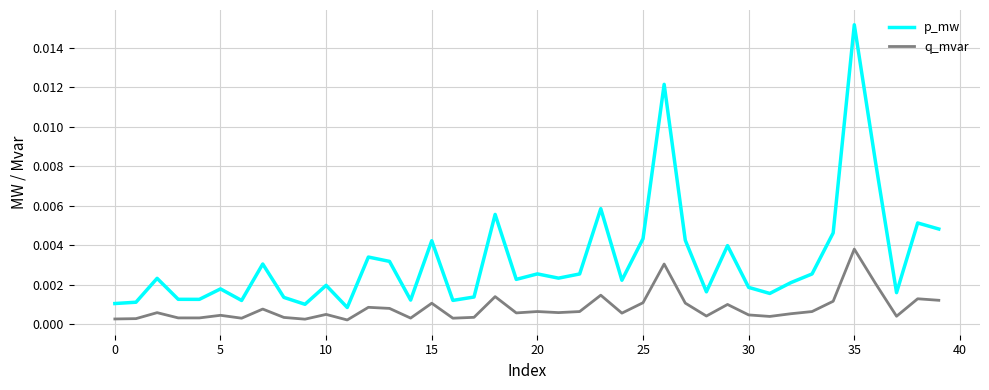

Which series has the largest total across all categories?

p_mw